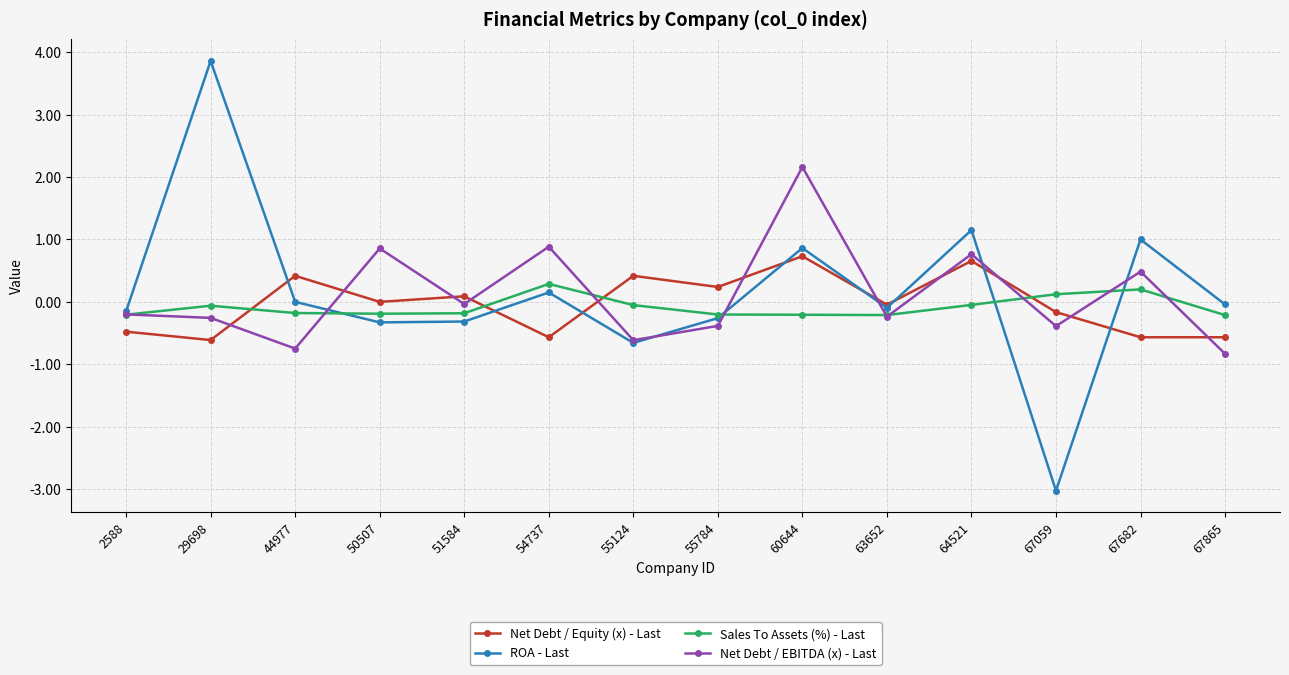

What is the value of the Sales To Assets (%) - Last point at the 3rd from the left?

-0.2